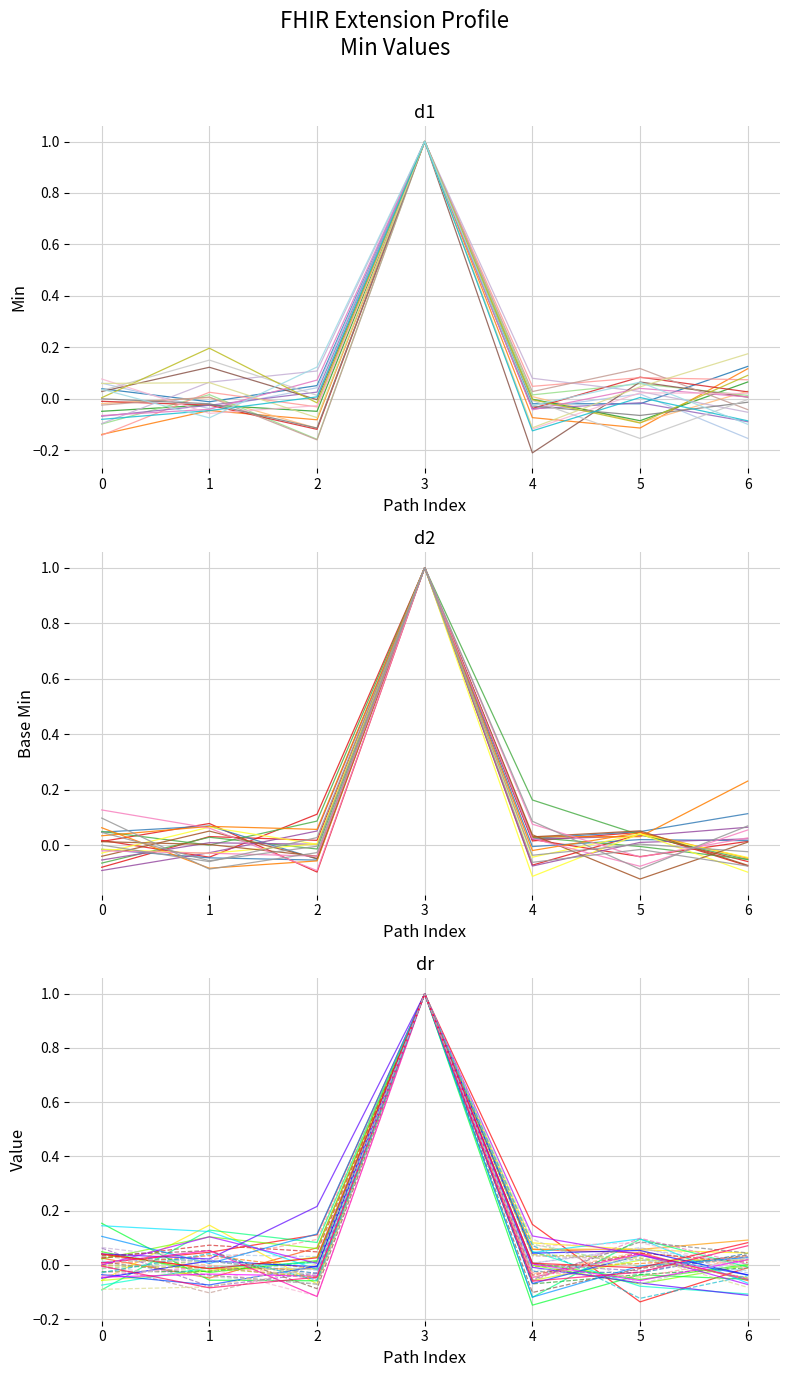

How many positive values does the chain_0 series have?

5